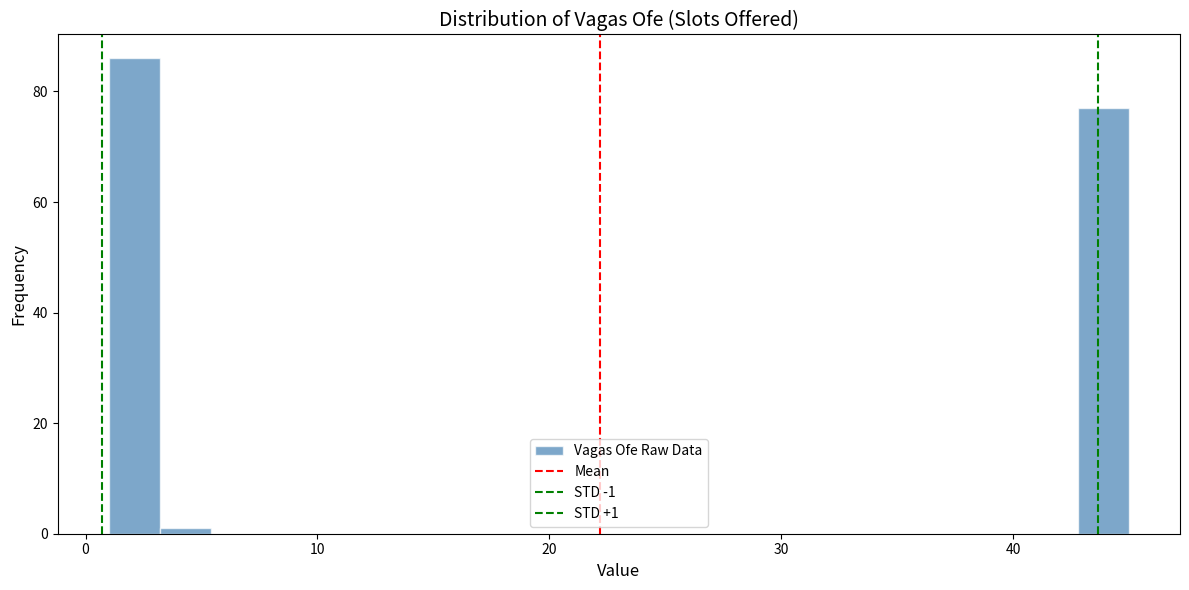

Read against the x-axis, roughly where is the centre of the tallest bar?

2